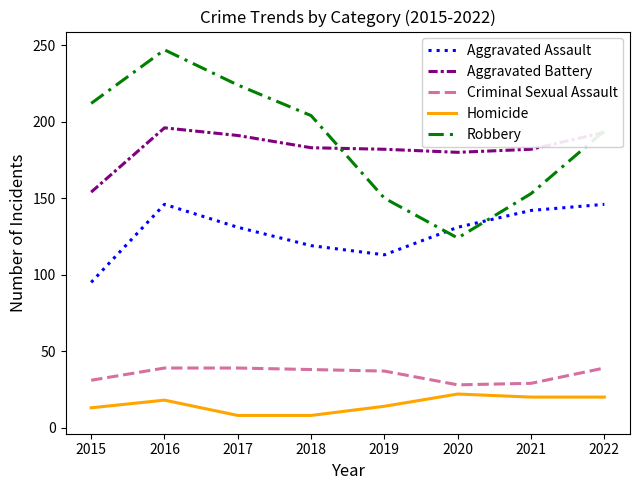

The value of Homicide at 2021 is 20. True or false?

True